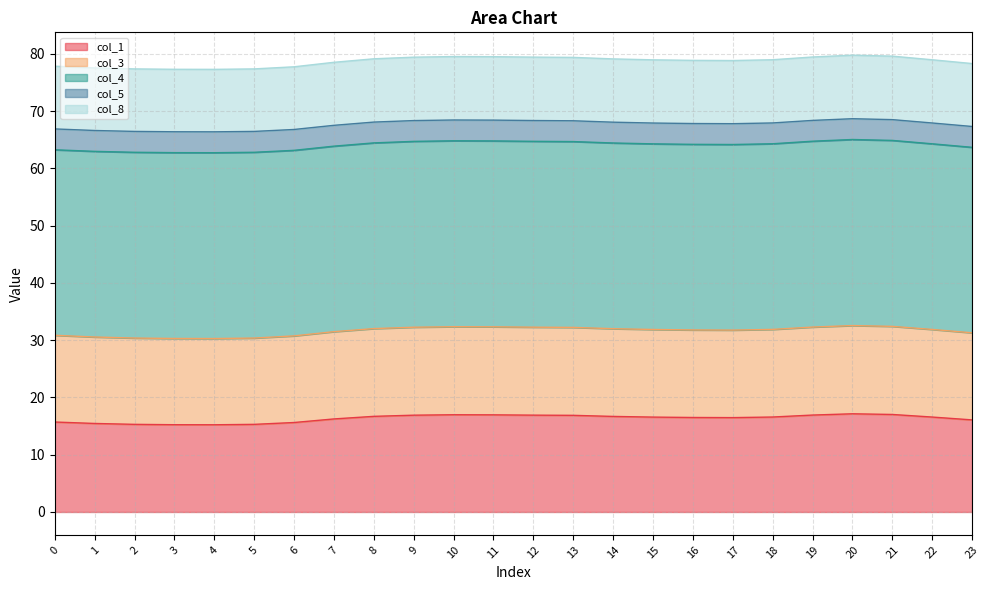

How many lines are shown in the chart?

5